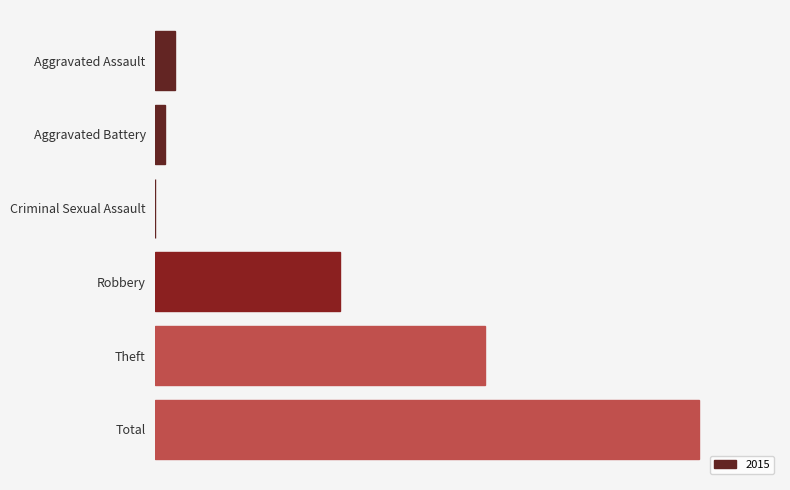

Are the bars horizontal?

Yes